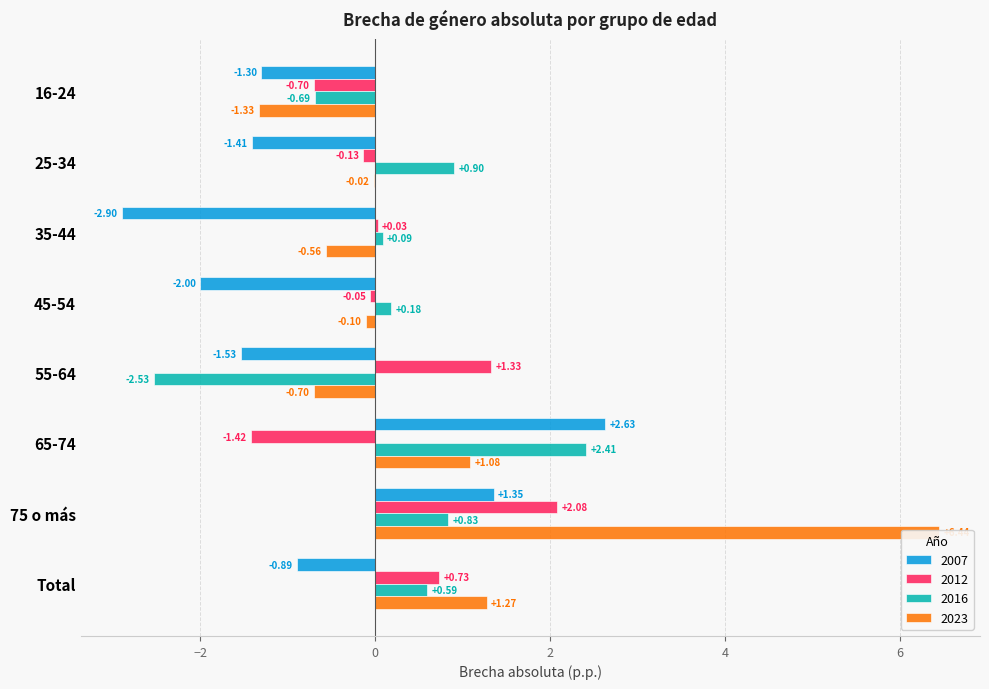

What is the label of the 7th bar from the right?

25-34